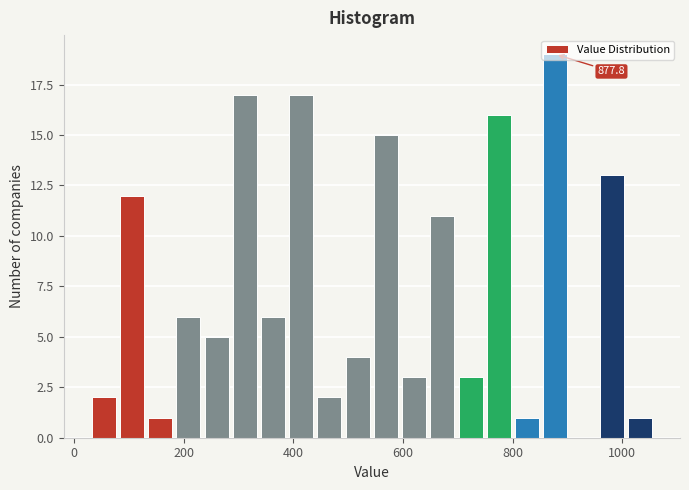

Read against the x-axis, roughly where is the centre of the tallest bar?

880